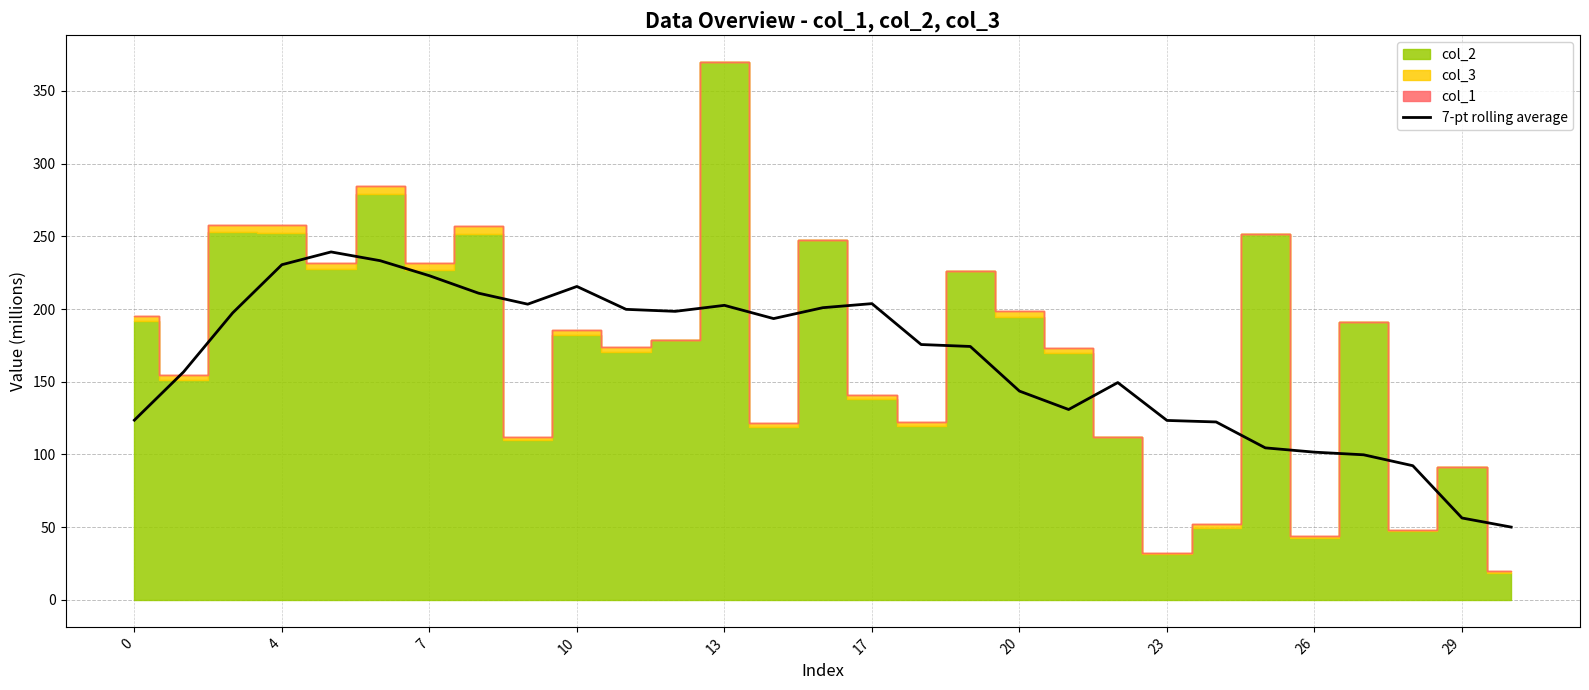

True or false: there are more than 2 points higher than both neighbors.

True